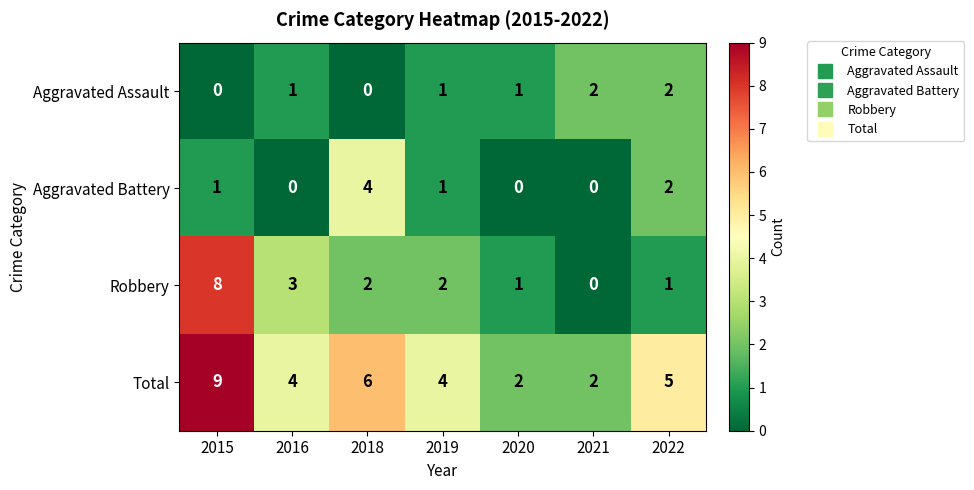

Reading left to right, list all the values displayed in this chart.

Aggravated Assault: 2015=0	2016=1	2018=0	2019=1	2020=1	2021=2	2022=2
Aggravated Battery: 2015=1	2016=0	2018=4	2019=1	2020=0	2021=0	2022=2
Robbery: 2015=8	2016=3	2018=2	2019=2	2020=1	2021=0	2022=1
Total: 2015=9	2016=4	2018=6	2019=4	2020=2	2021=2	2022=5